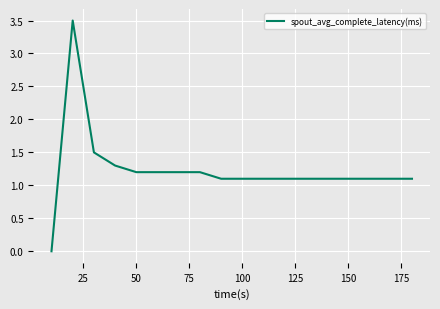

How many values are above zero?

17